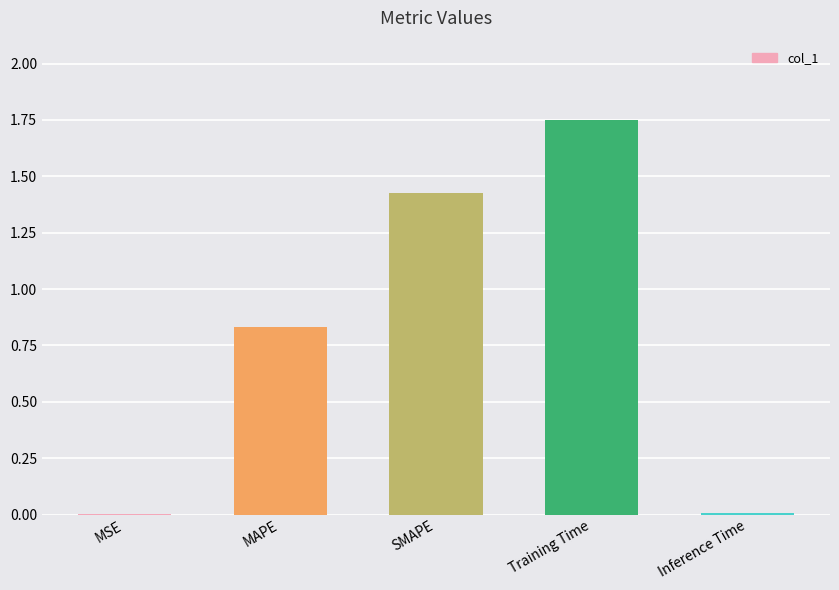

Are the bars horizontal?

No